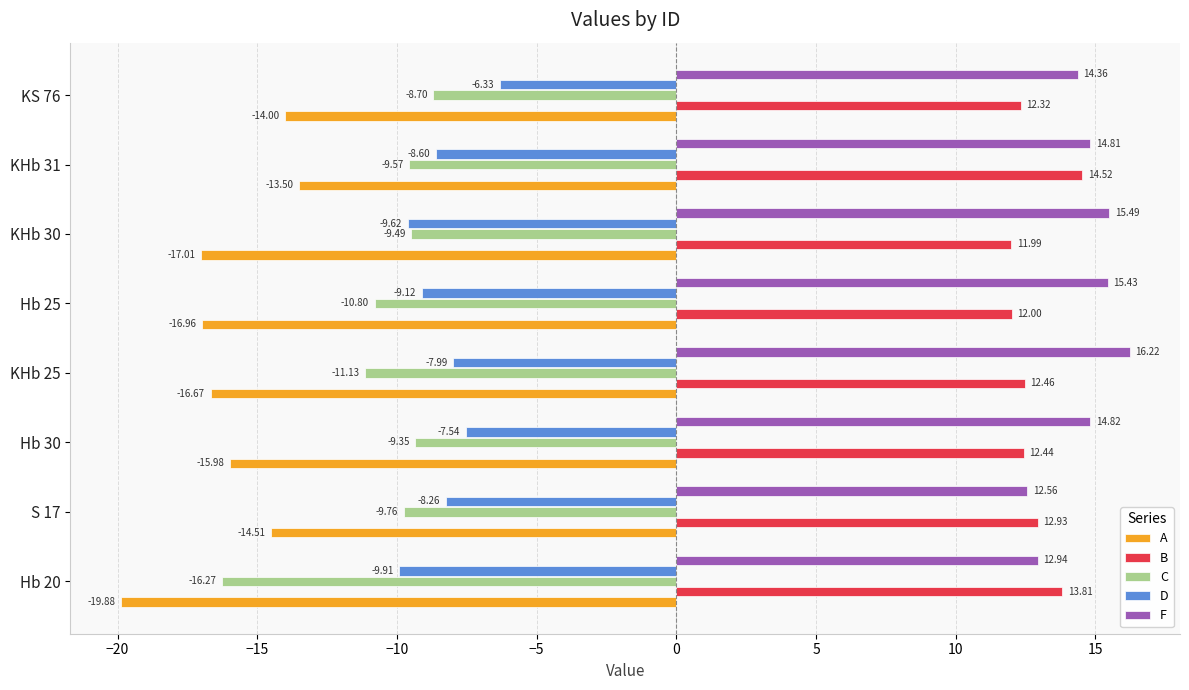

What is the difference between the B values at KS 76 and Hb 25?

0.3